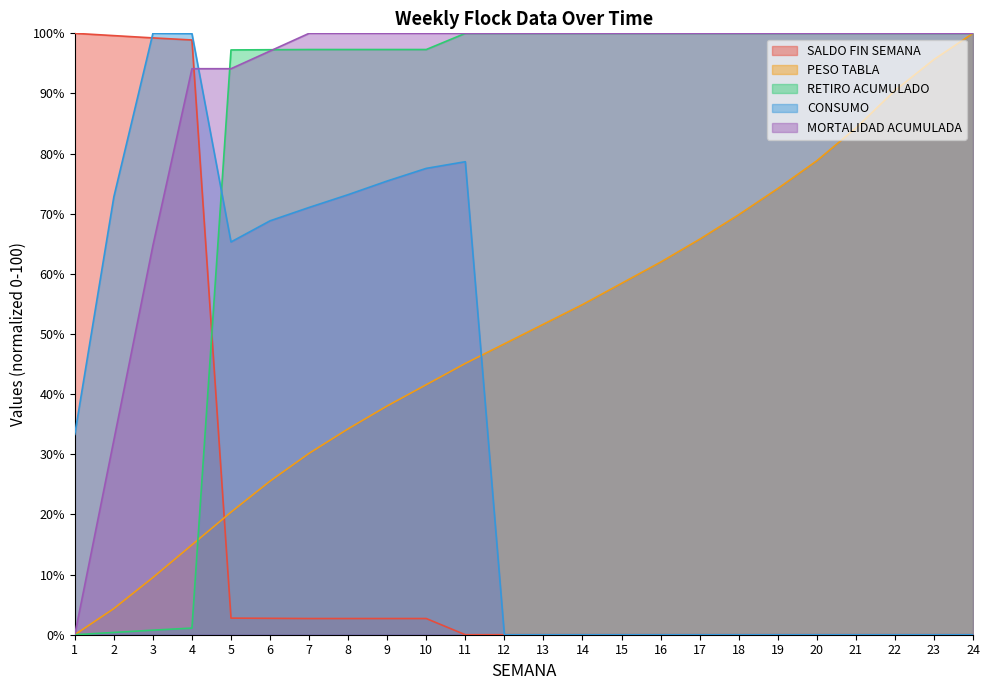

Which series ends up on top after the final intersection of SALDO FIN SEMANA and PESO TABLA?

PESO TABLA